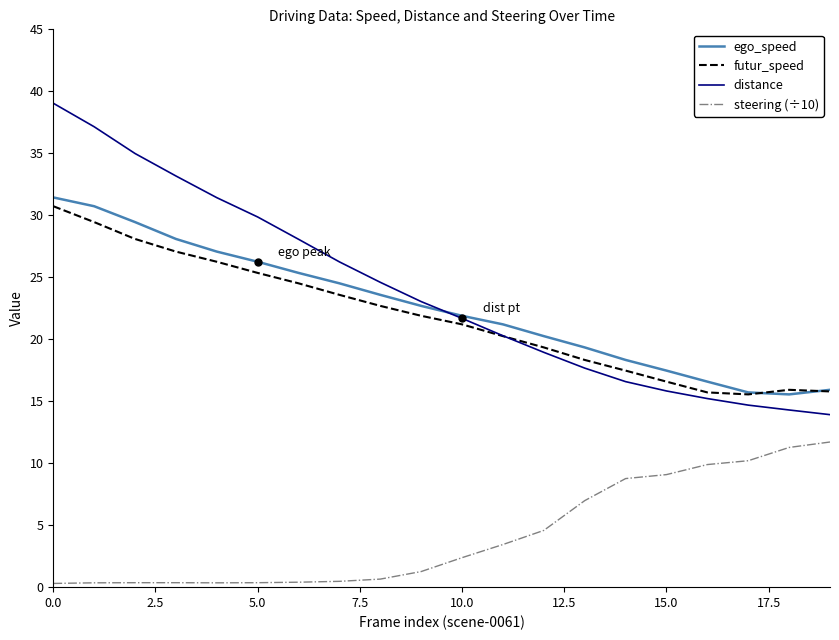

Which series has the largest range (max minus min)?

distance